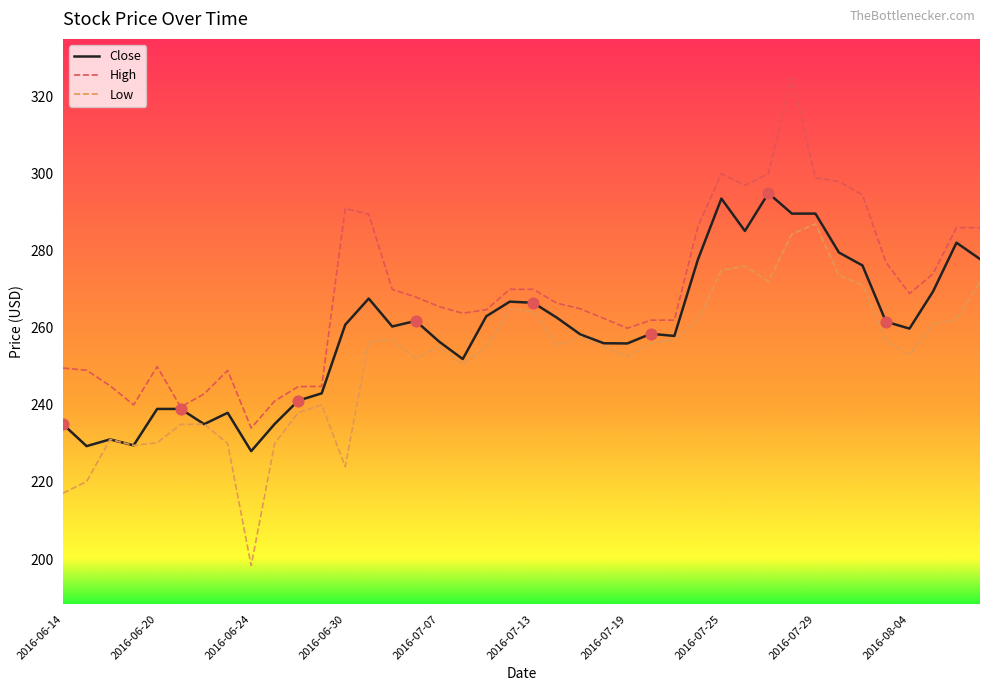

List the series in order of their overall mean, lowest first.

Low, Close, High